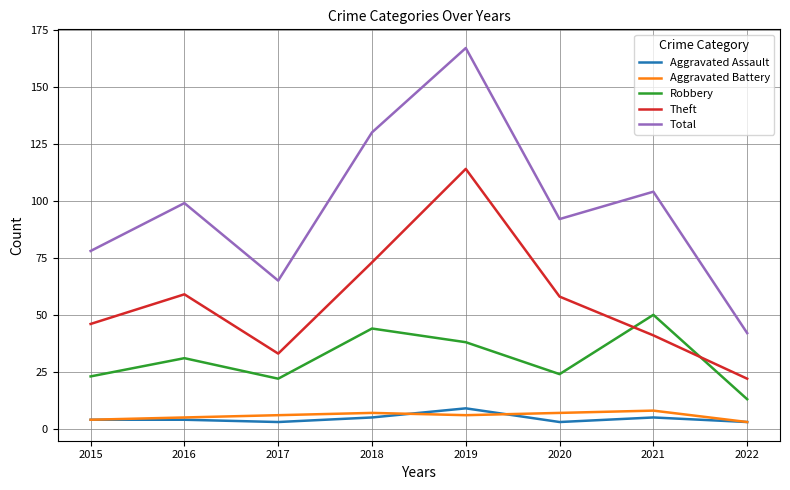

Reading right to left, extract all data points from this chart.

Aggravated Assault: 2022=3	2021=5	2020=3	2019=9	2018=5	2017=3	2016=4	2015=4
Aggravated Battery: 2022=3	2021=8	2020=7	2019=6	2018=7	2017=6	2016=5	2015=4
Robbery: 2022=13	2021=50	2020=24	2019=38	2018=44	2017=22	2016=31	2015=23
Theft: 2022=22	2021=41	2020=58	2019=114	2018=73	2017=33	2016=59	2015=46
Total: 2022=42	2021=104	2020=92	2019=167	2018=130	2017=65	2016=99	2015=78